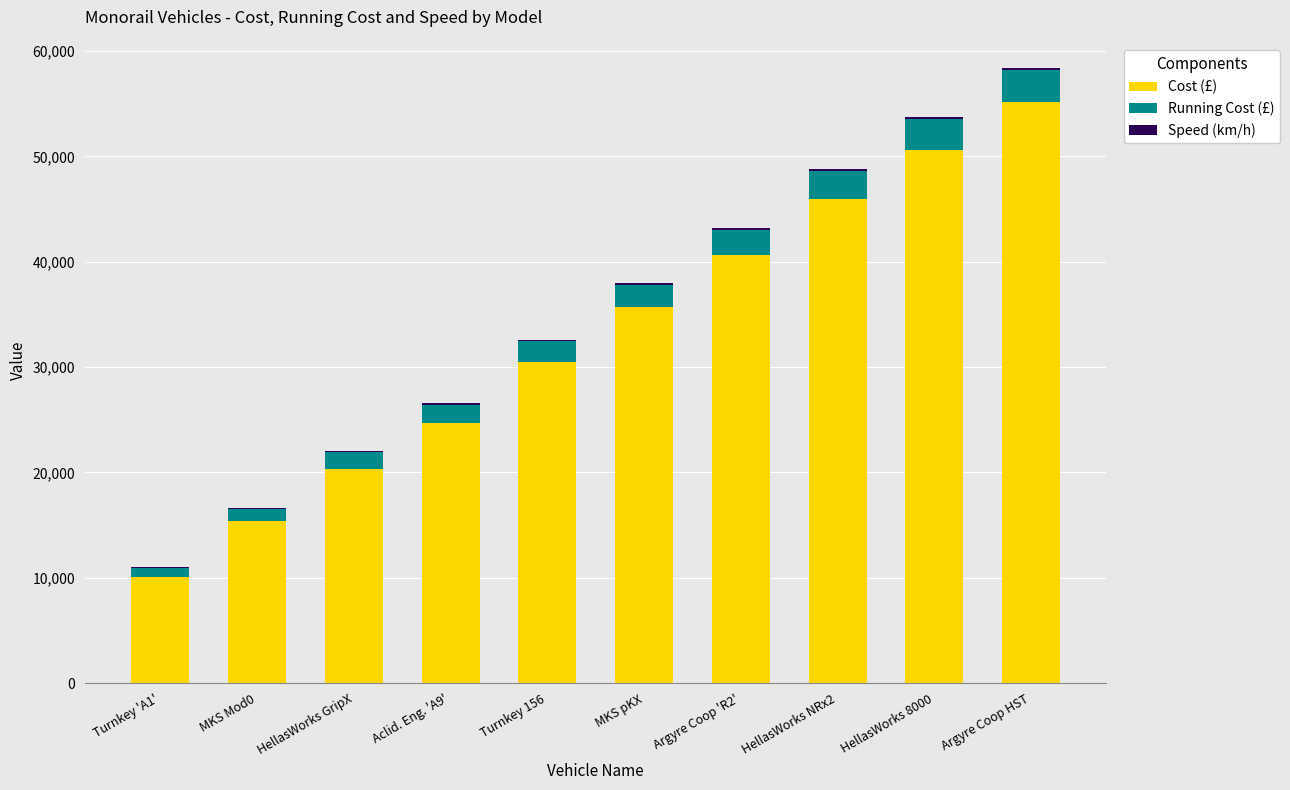

At which category is the sum across all series the highest?

Argyre Coop HST